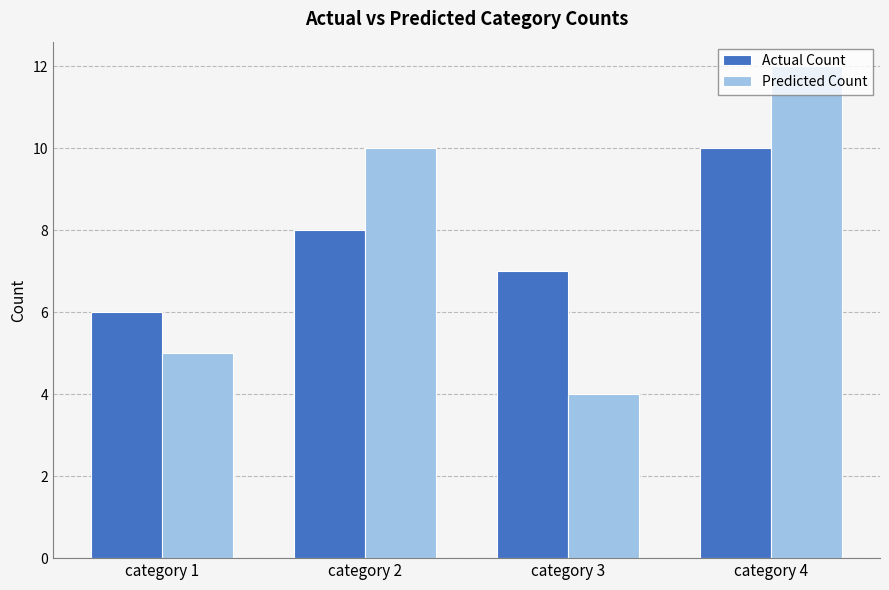

At which label does Predicted Count reach its minimum?

category 3